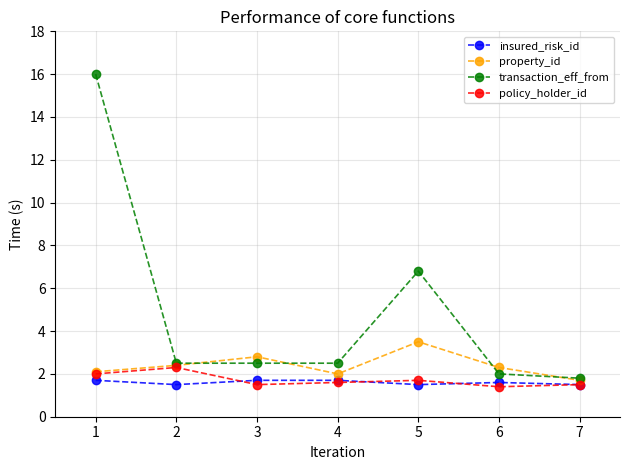

What is the value of the property_id point at the 4th from the left?

2.0